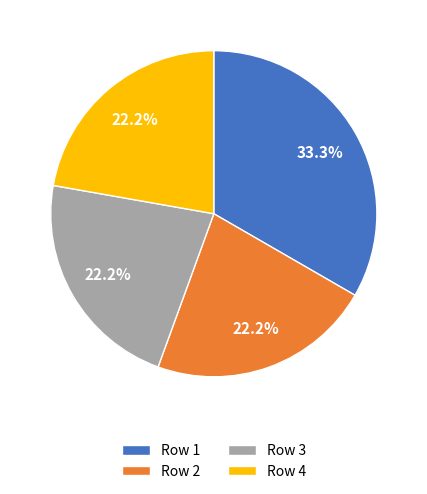

Does Row 4 account for over 50% of the chart?

No